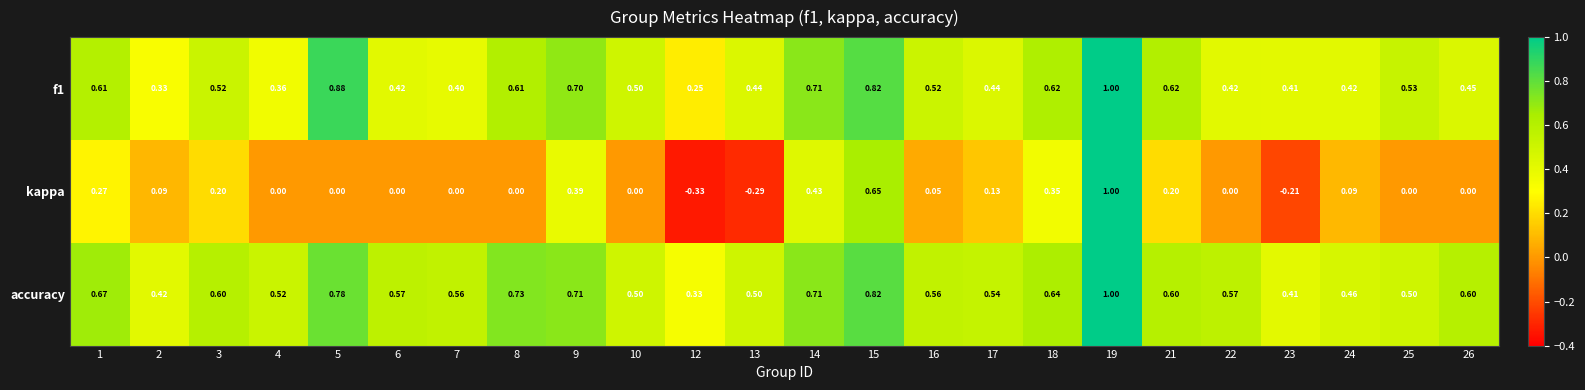

Which series has the largest range (max minus min)?

kappa